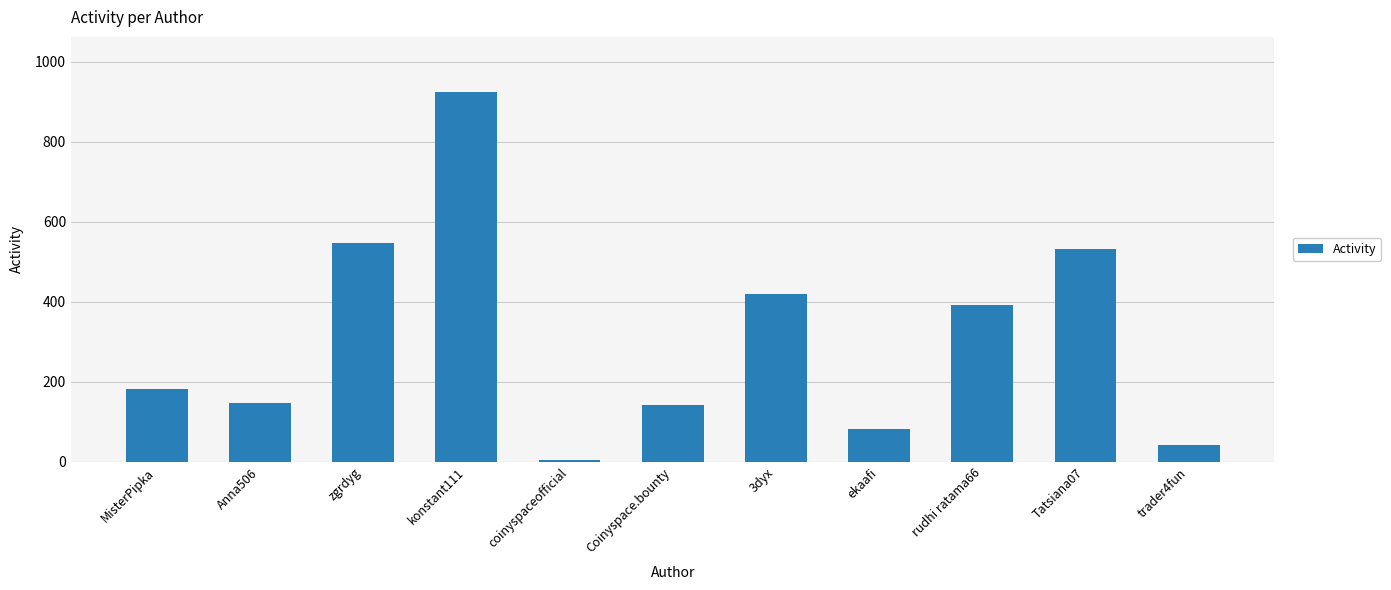

What is the label of the 1st bar from the right?

trader4fun